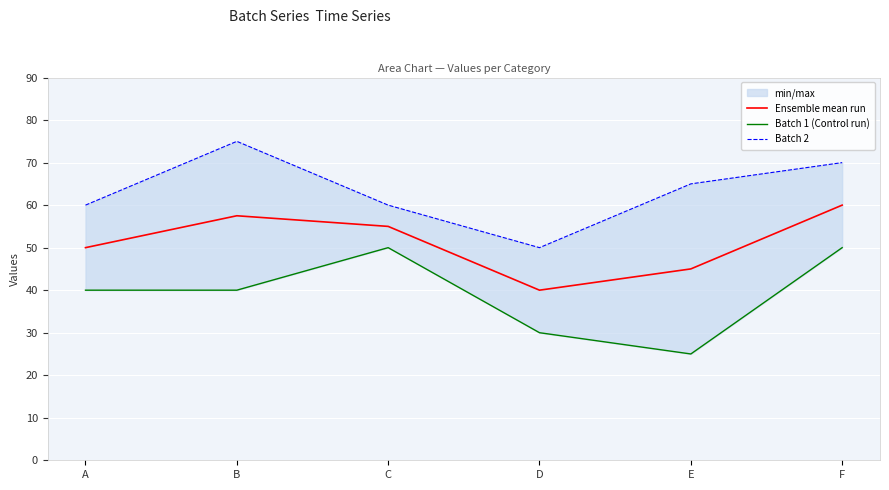

True or false: Batch 1 (Control run) and Batch 2 intersect in this chart.

False